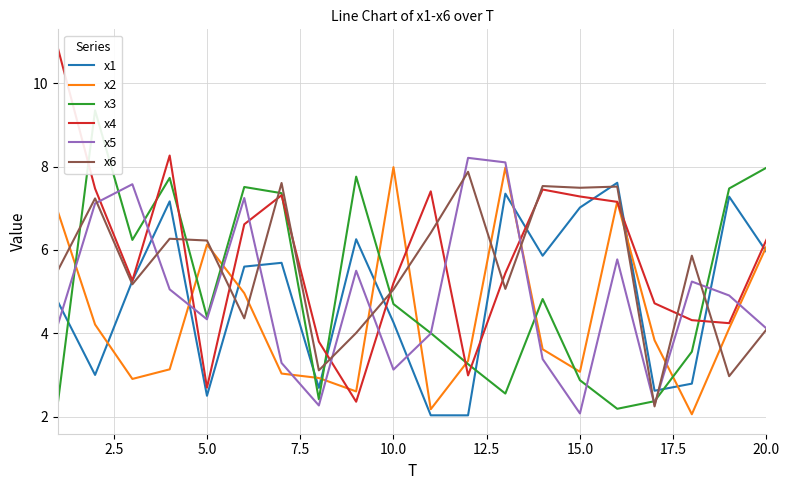

In x5, how many points are higher than both neighbors (excluding endpoints)?

6